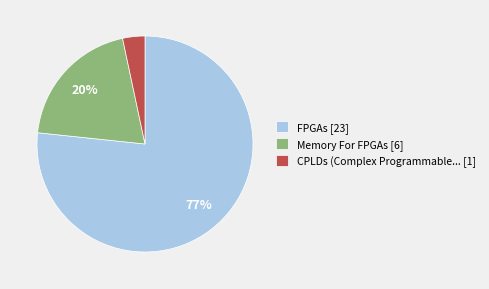

To the nearest percent, what is the difference between the Memory For FPGAs [6] and CPLDs (Complex Programmable... [1] slice percentages?

17%